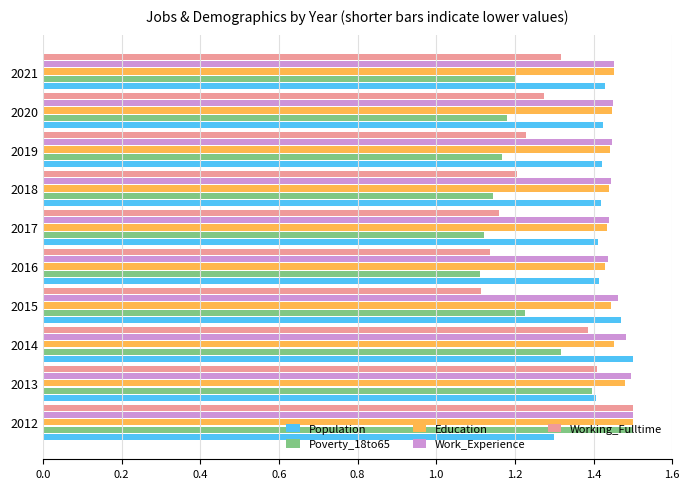

What is the sum of the Education values at 2016 and 2020?

2.9